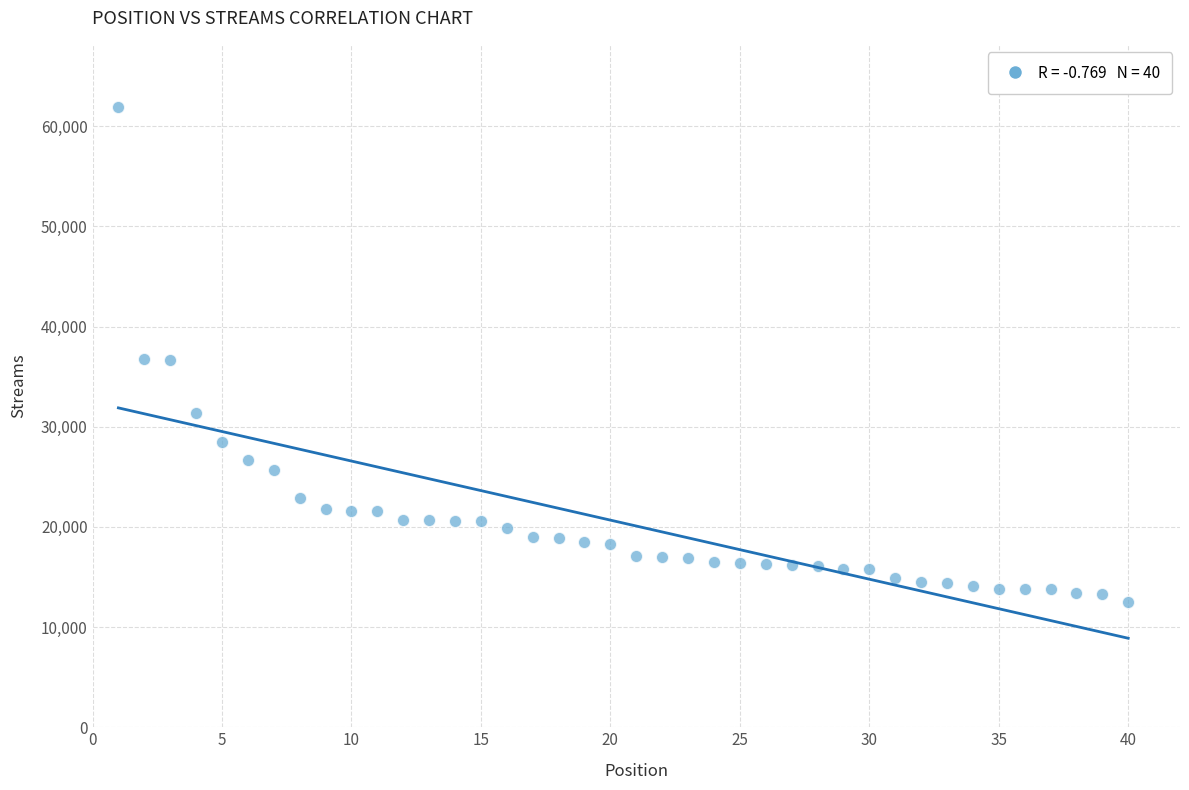

What is the range of Y values (max minus min)?

49427